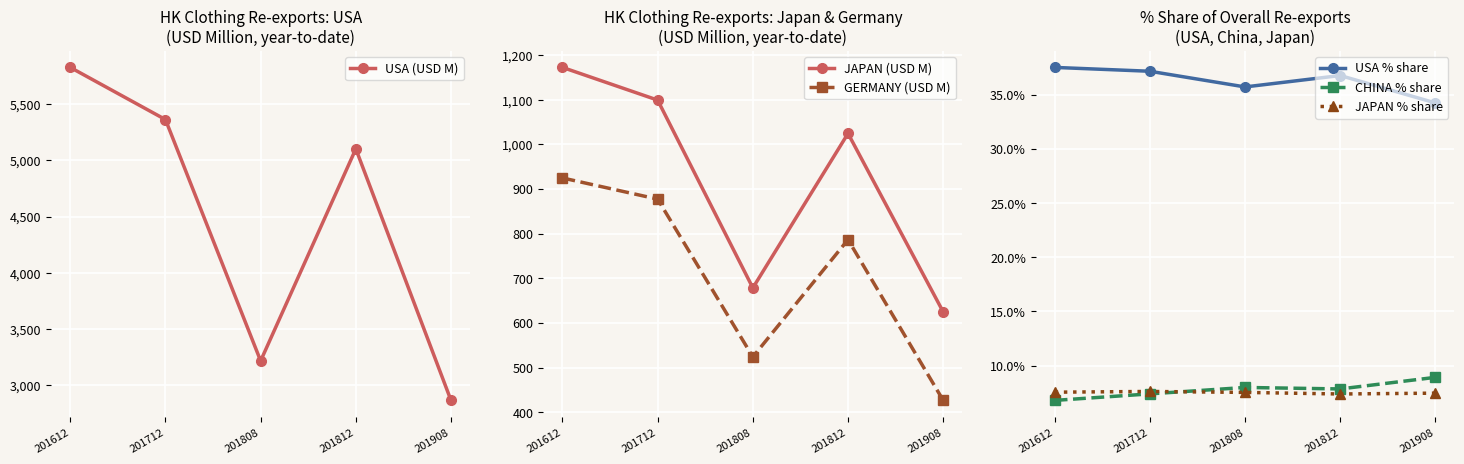

What is the value of the CHINA % share point at the 1st from the left?

6.8